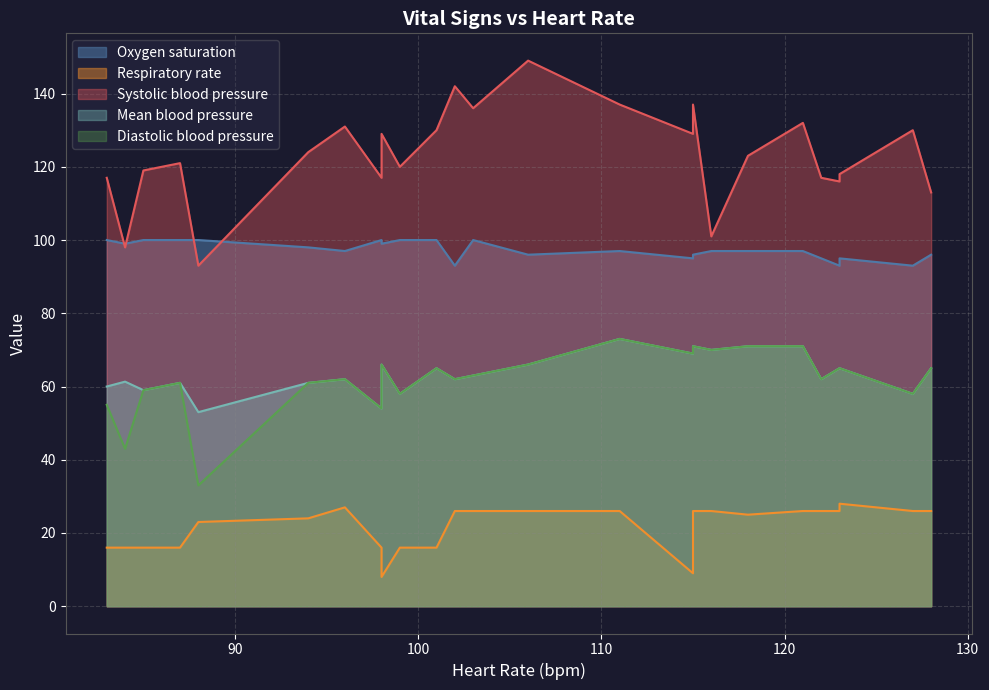

Which has a higher value, 1 or 6?

6